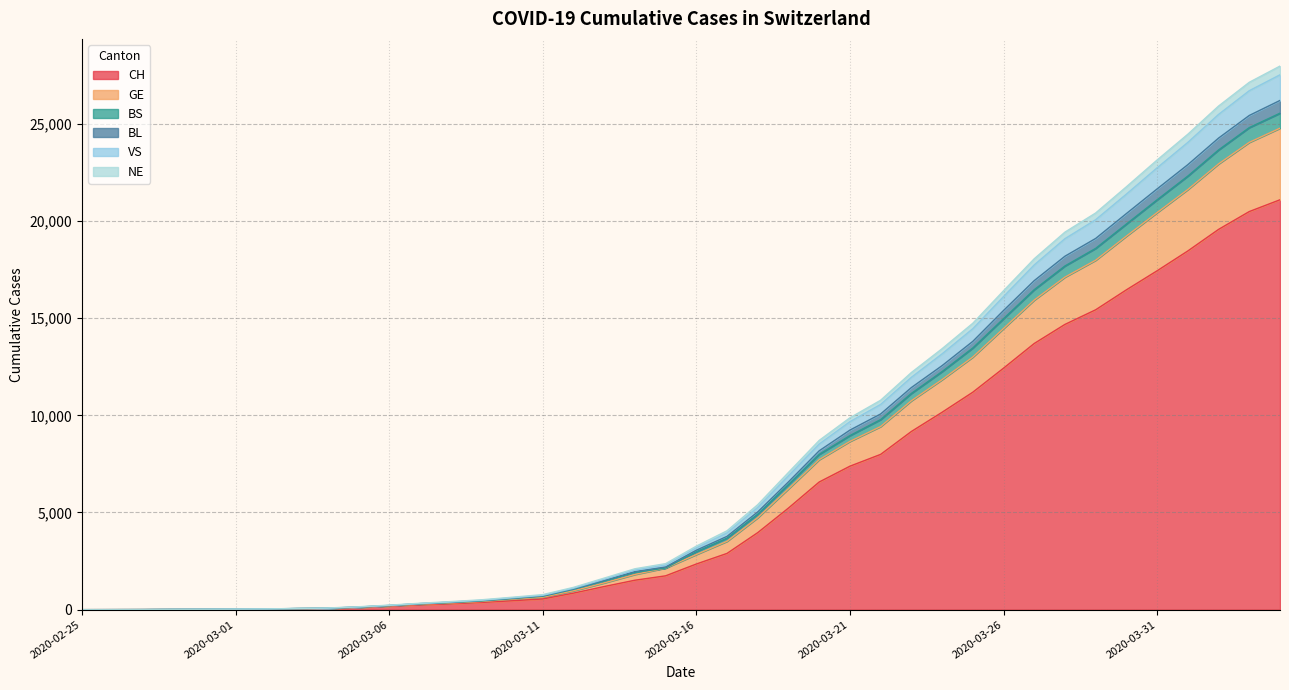

What is the maximum value for BL?

26198